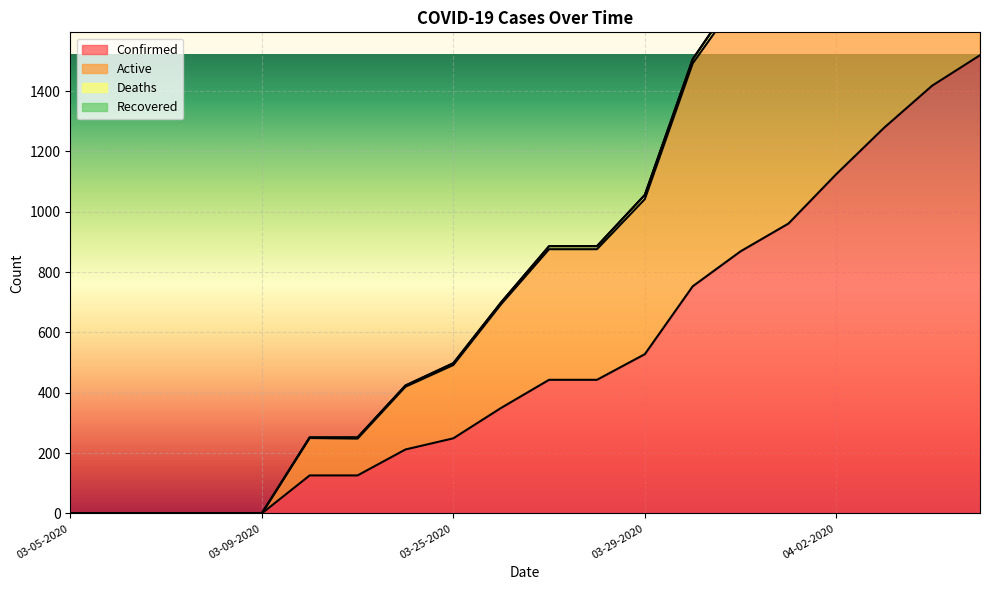

True or false: Deaths has more than 2 points higher than both neighbors.

False